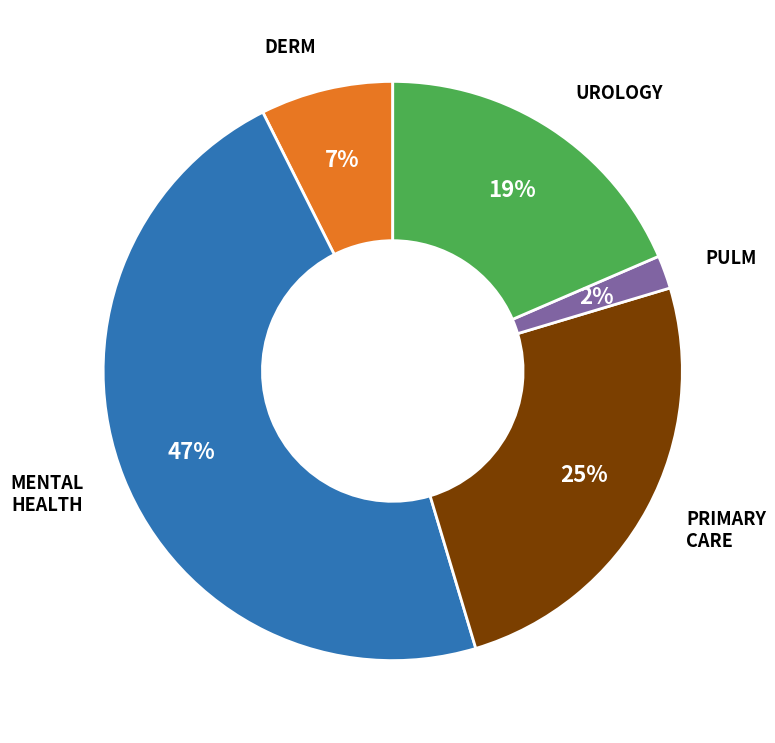

To the nearest percent, what is the average slice percentage?

20%